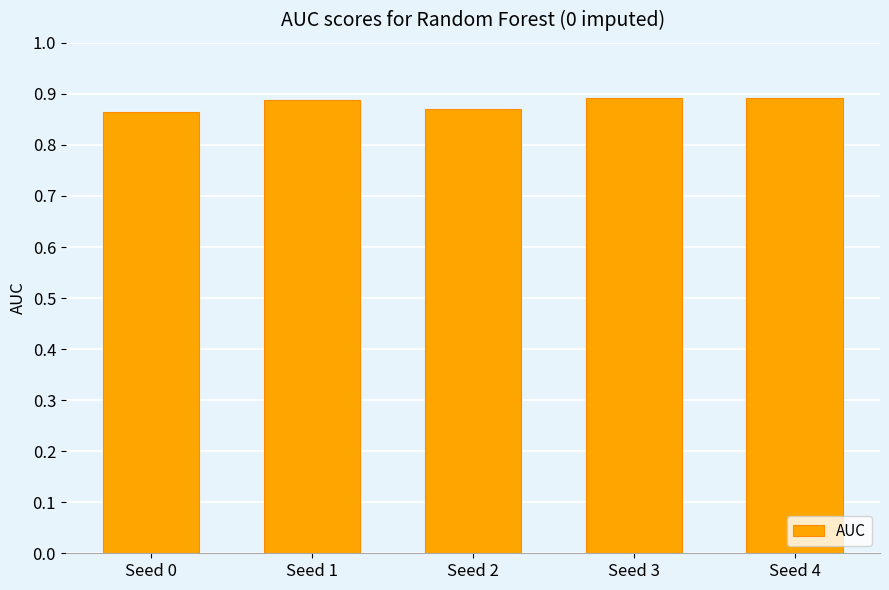

Count the values in the range 0 to 1.

5